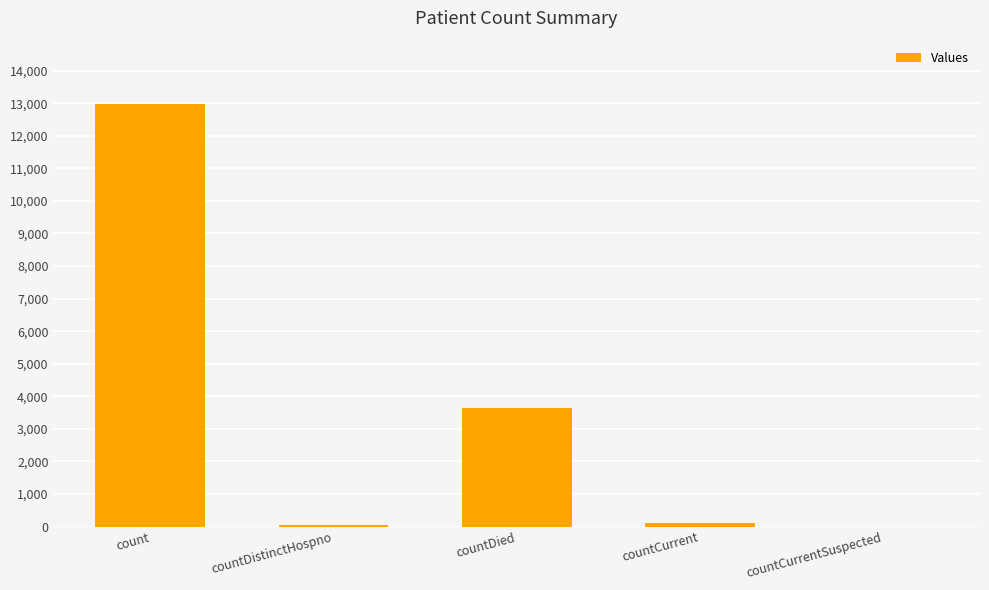

Where is the data nearest to the value 6487?

countDied